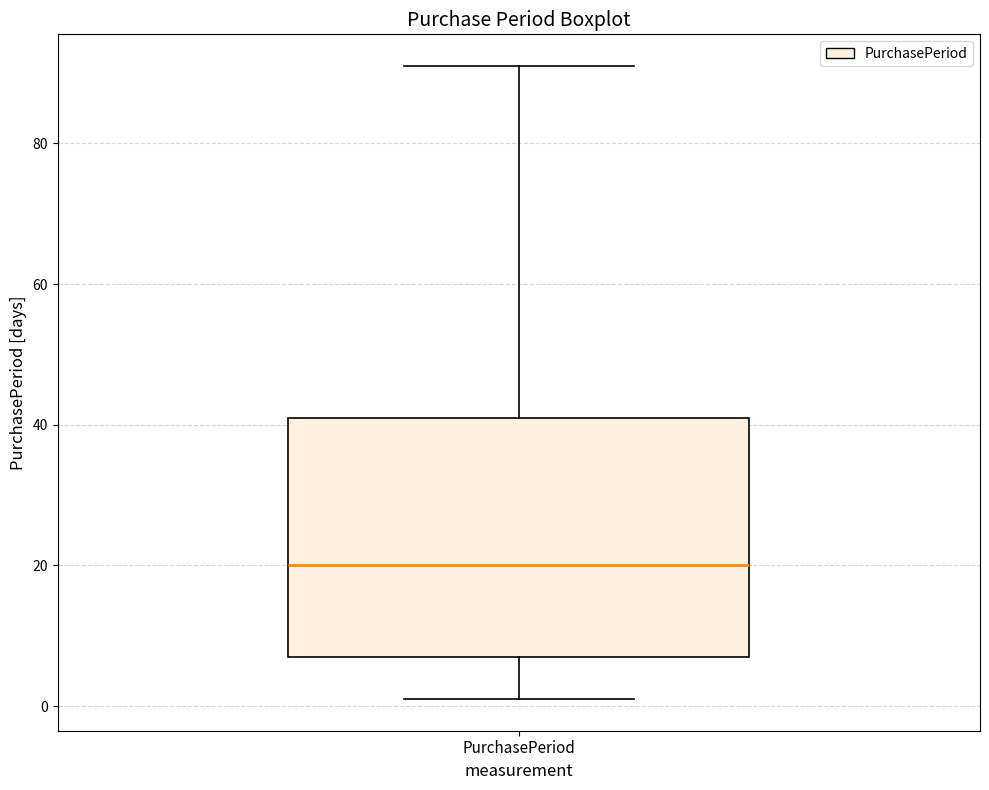

Read this box plot against the y-axis: the position of the median line, the range covered by the box, and the ends of both whiskers. The values are not printed on the chart, so give them approximately, as read against the axis.

median 20, box 8 to 42, whiskers 2 to 92